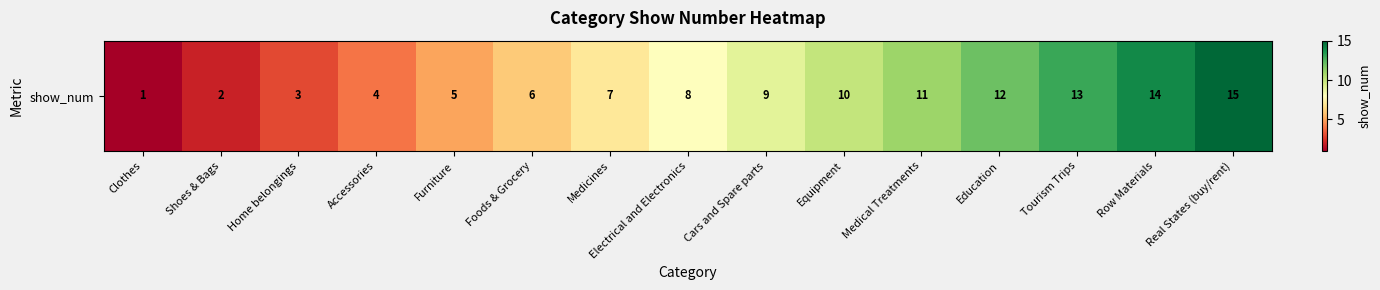

What is the difference between the maximum and minimum values?

14